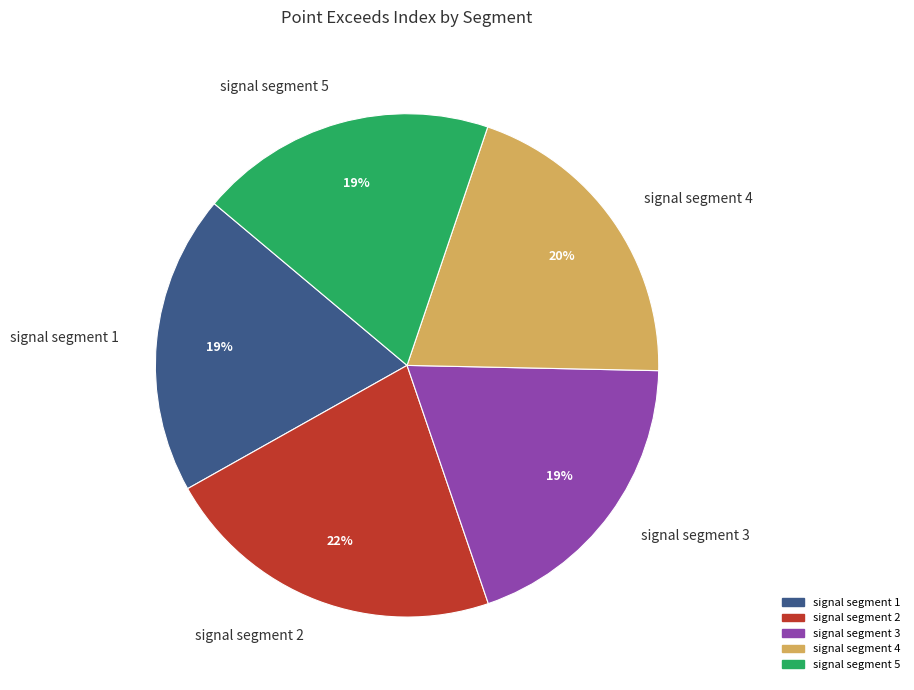

Is there any slice that represents more than half of the pie?

No